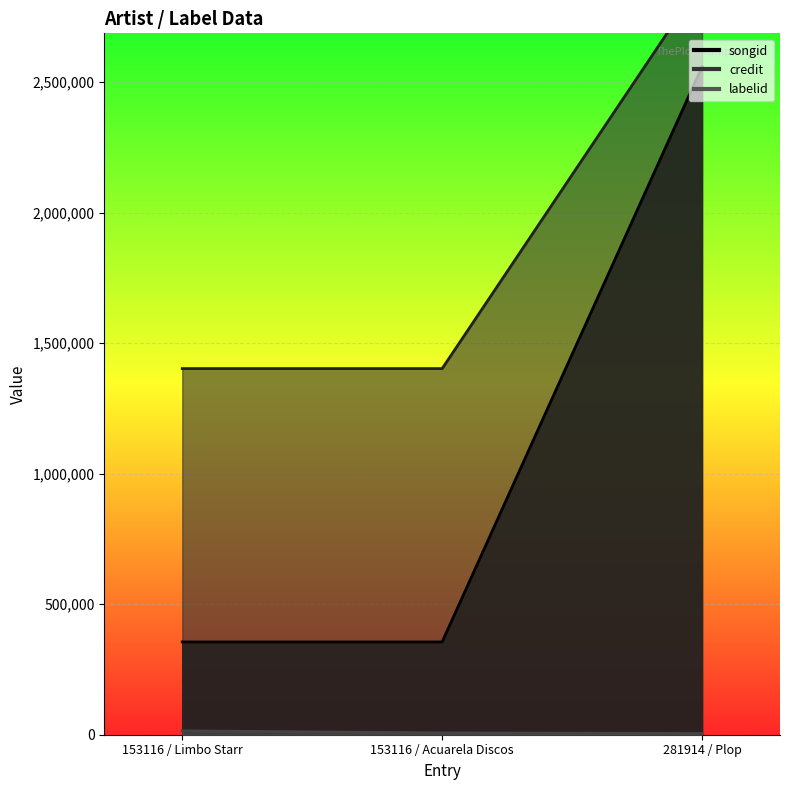

At how many categories does at least one series exceed 660296?

3